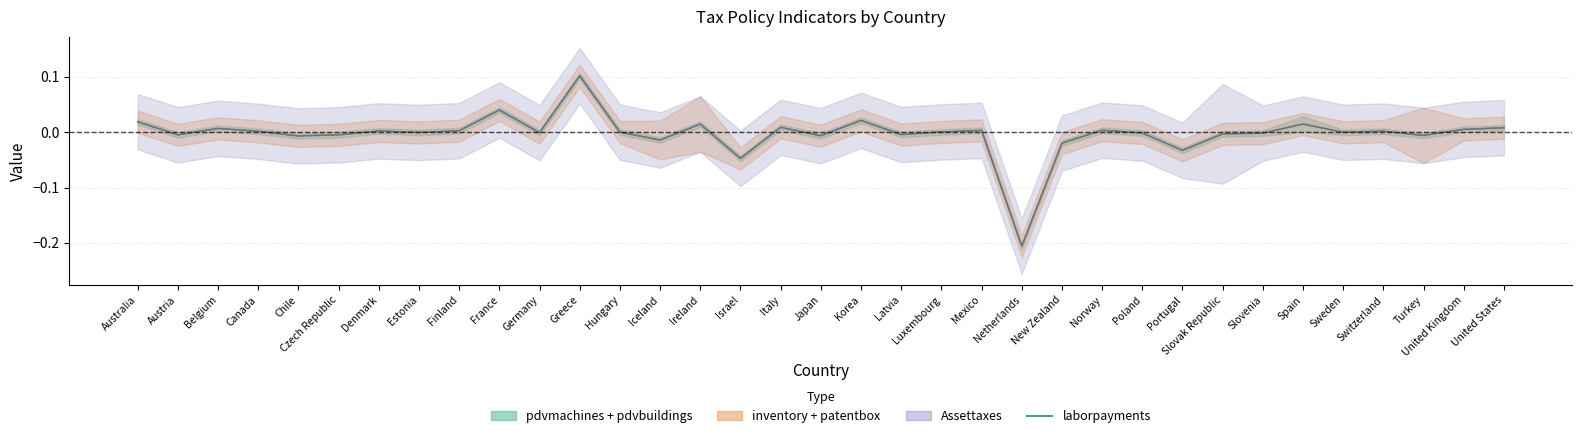

How many points are higher than both their immediate neighbors (excluding endpoints)?

11